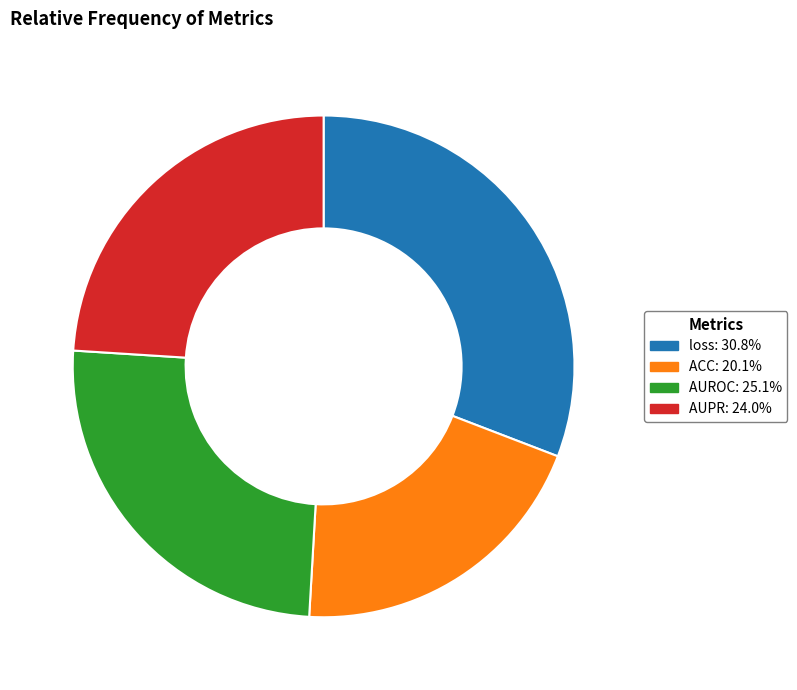

Does ACC account for over 50% of the chart?

No